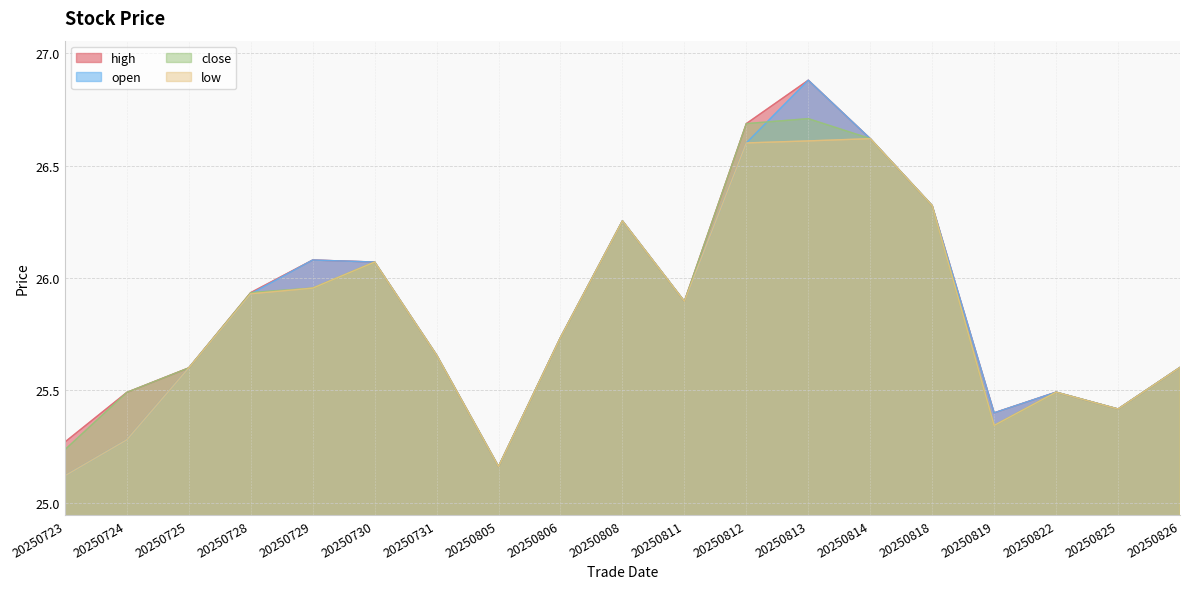

Reading right to left, transcribe all the data shown in this chart.

open: 20250826=25.6	20250825=25.4	20250822=25.5	20250819=25.4	20250818=26.3	20250814=26.6	20250813=26.9	20250812=26.6	20250811=25.9	20250808=26.3	20250806=25.7	20250805=25.2	20250731=25.7	20250730=26.1	20250729=26.1	20250728=25.9	20250725=25.6	20250724=25.3	20250723=25.1
close: 20250826=25.6	20250825=25.4	20250822=25.5	20250819=25.3	20250818=26.3	20250814=26.6	20250813=26.7	20250812=26.7	20250811=25.9	20250808=26.3	20250806=25.7	20250805=25.2	20250731=25.7	20250730=26.1	20250729=26.0	20250728=25.9	20250725=25.6	20250724=25.5	20250723=25.2
high: 20250826=25.6	20250825=25.4	20250822=25.5	20250819=25.4	20250818=26.3	20250814=26.6	20250813=26.9	20250812=26.7	20250811=25.9	20250808=26.3	20250806=25.7	20250805=25.2	20250731=25.7	20250730=26.1	20250729=26.1	20250728=25.9	20250725=25.6	20250724=25.5	20250723=25.3
low: 20250826=25.6	20250825=25.4	20250822=25.5	20250819=25.3	20250818=26.3	20250814=26.6	20250813=26.6	20250812=26.6	20250811=25.9	20250808=26.3	20250806=25.7	20250805=25.2	20250731=25.7	20250730=26.1	20250729=26.0	20250728=25.9	20250725=25.6	20250724=25.3	20250723=25.1